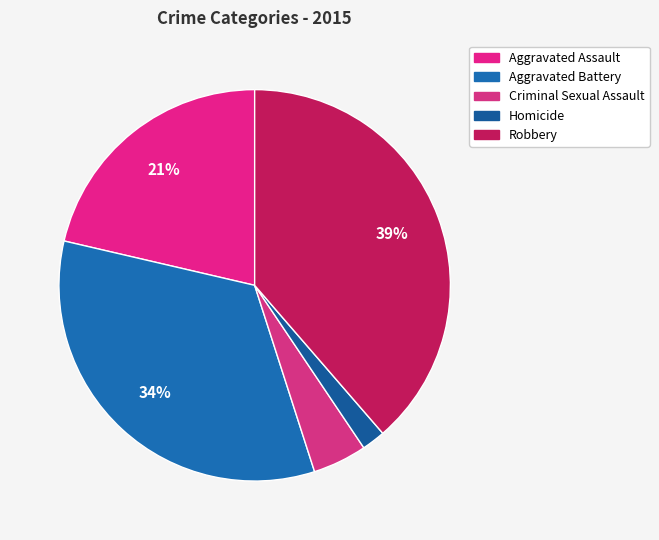

Which category has the smallest portion of the pie?

Homicide